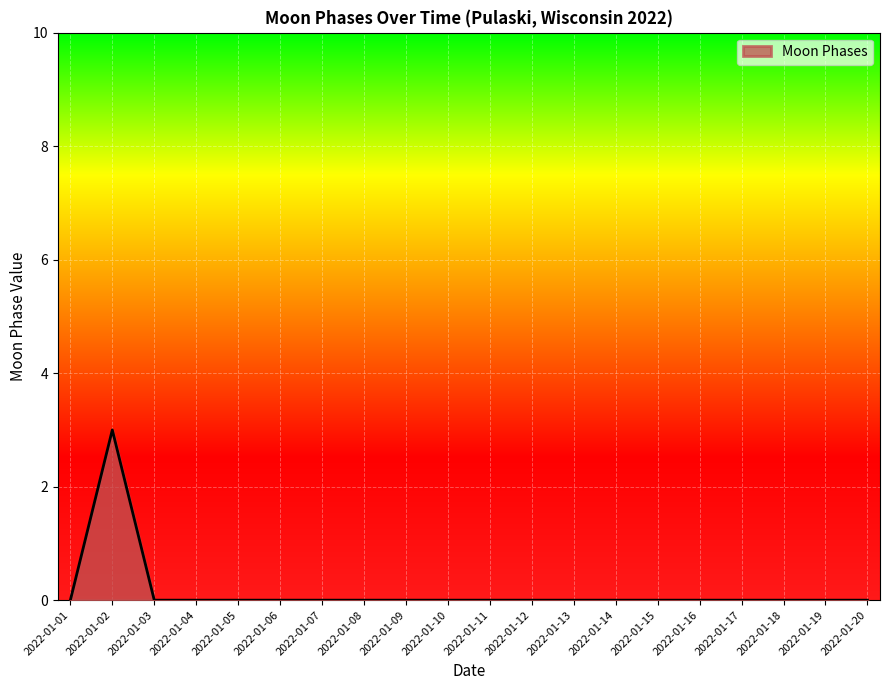

What is the maximum value shown in the chart?

3